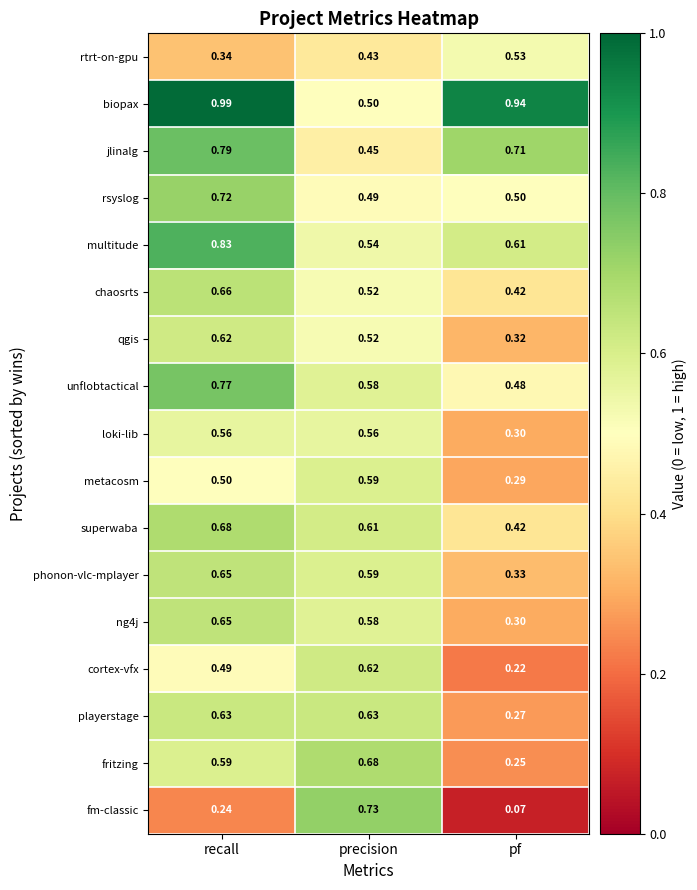

Rank the categories by superwaba value from lowest to highest.

pf, precision, recall